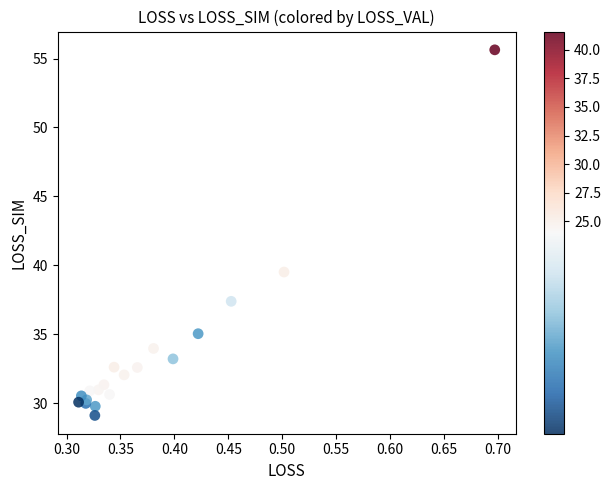

What Y value in the scatter plot is closest to 42?

39.5